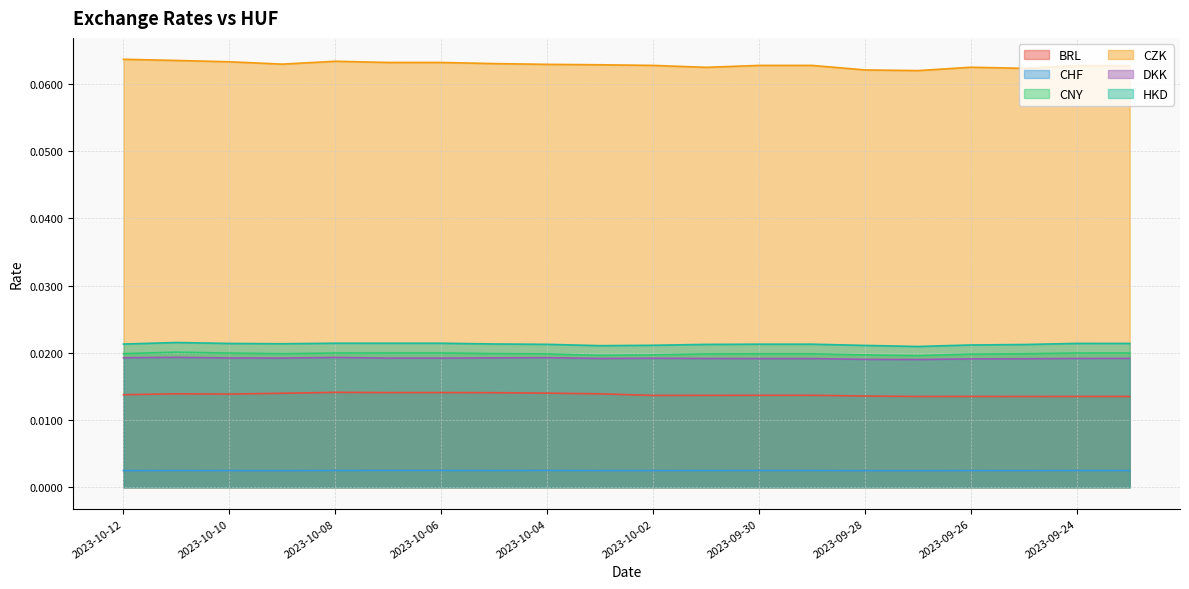

What is the sum of the CZK values at 2023-10-06 and 2023-10-04?

0.1